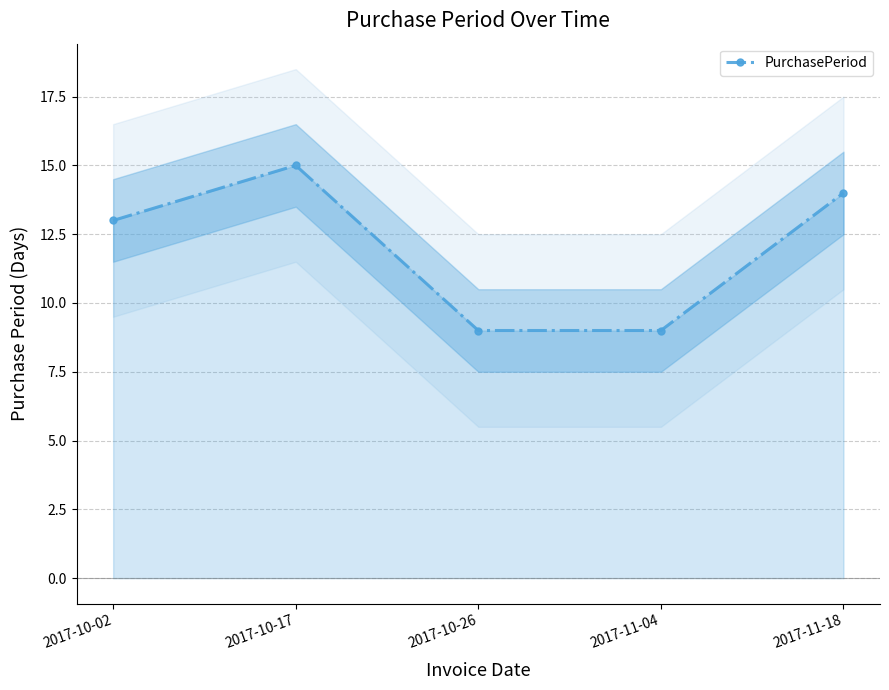

Between 2017-11-18 and 2017-10-26, which is larger?

2017-11-18